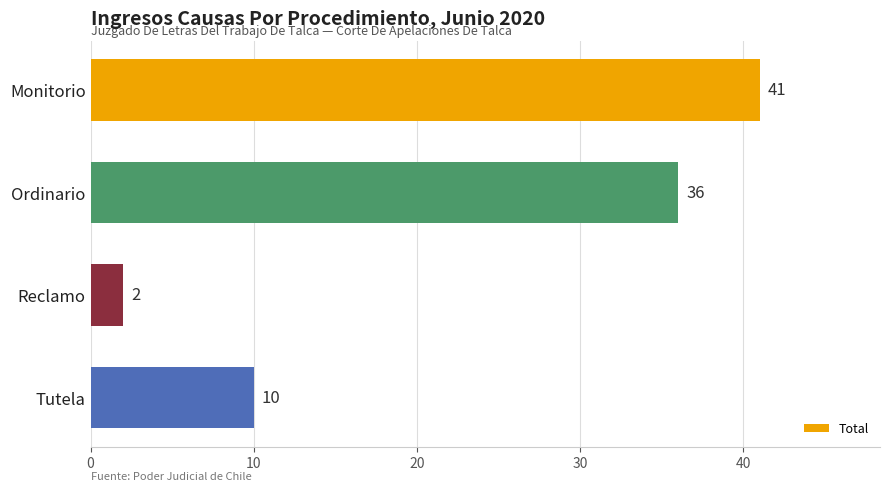

Is it true that the value at Ordinario is 53?

False